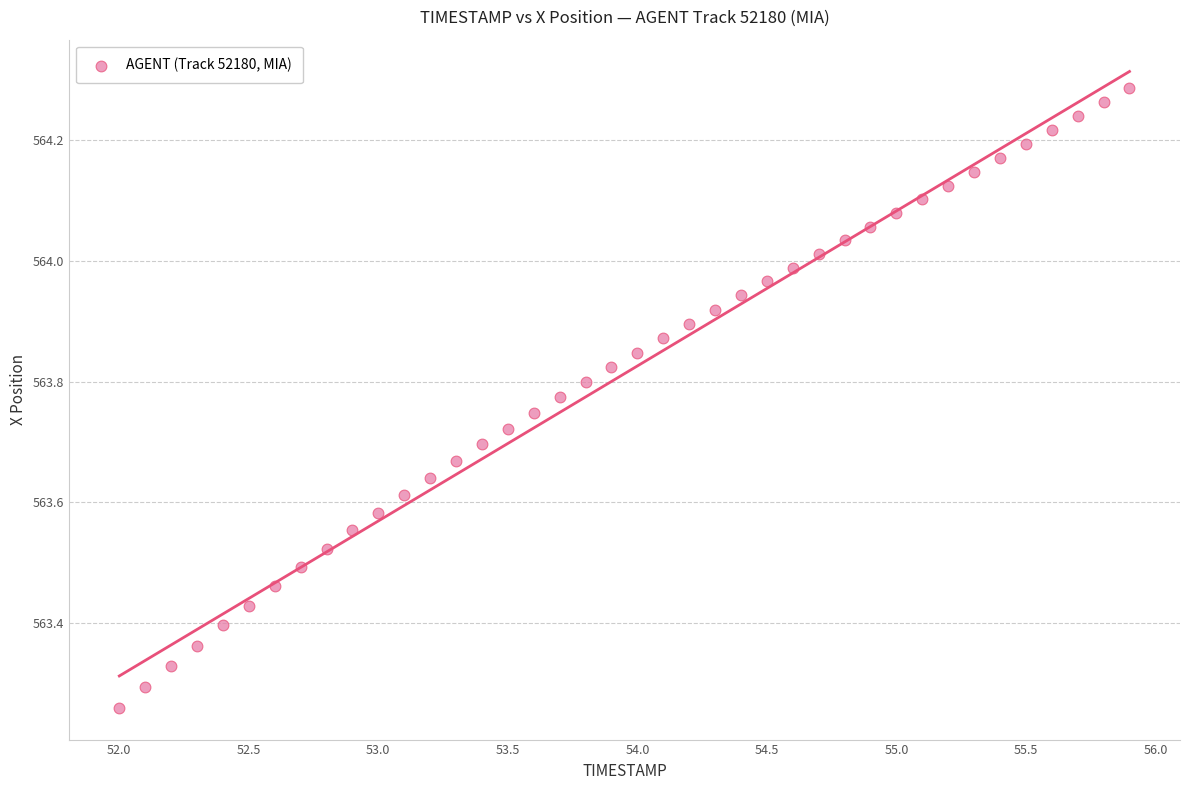

What is the range of Y values (max minus min)?

1.0